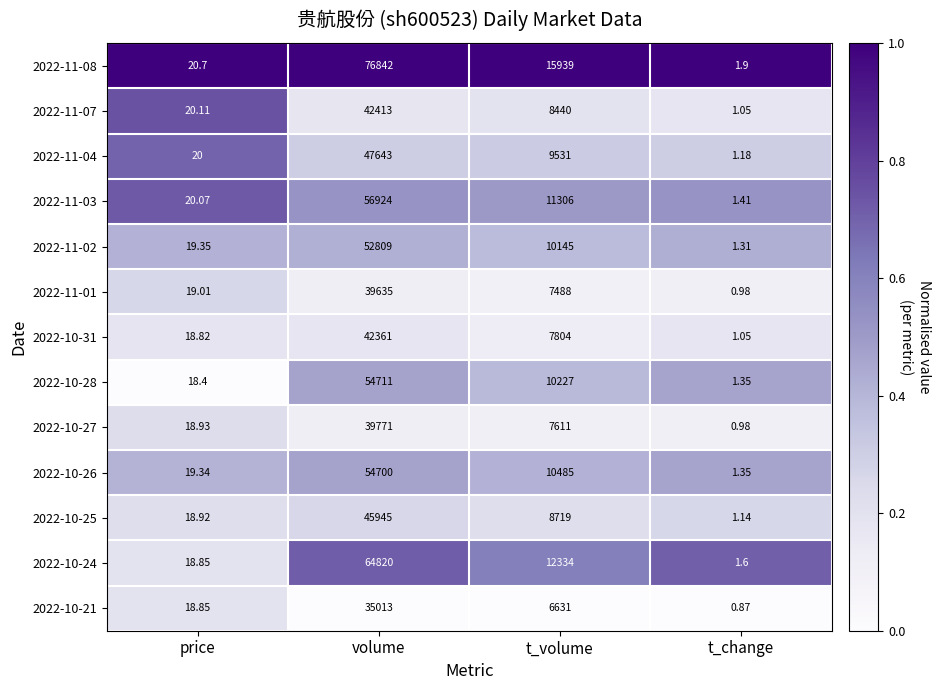

At which category is the sum across all series the highest?

volume